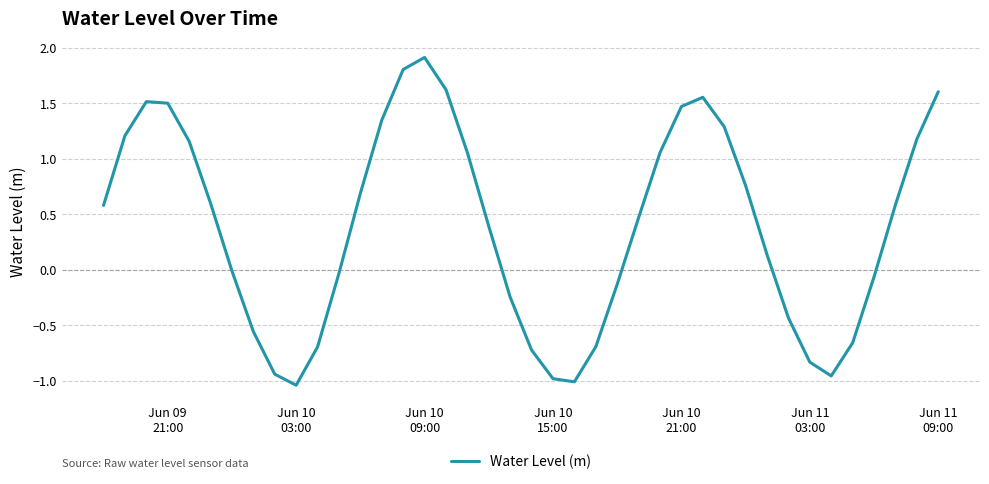

What is the maximum value shown in the chart?

1.9